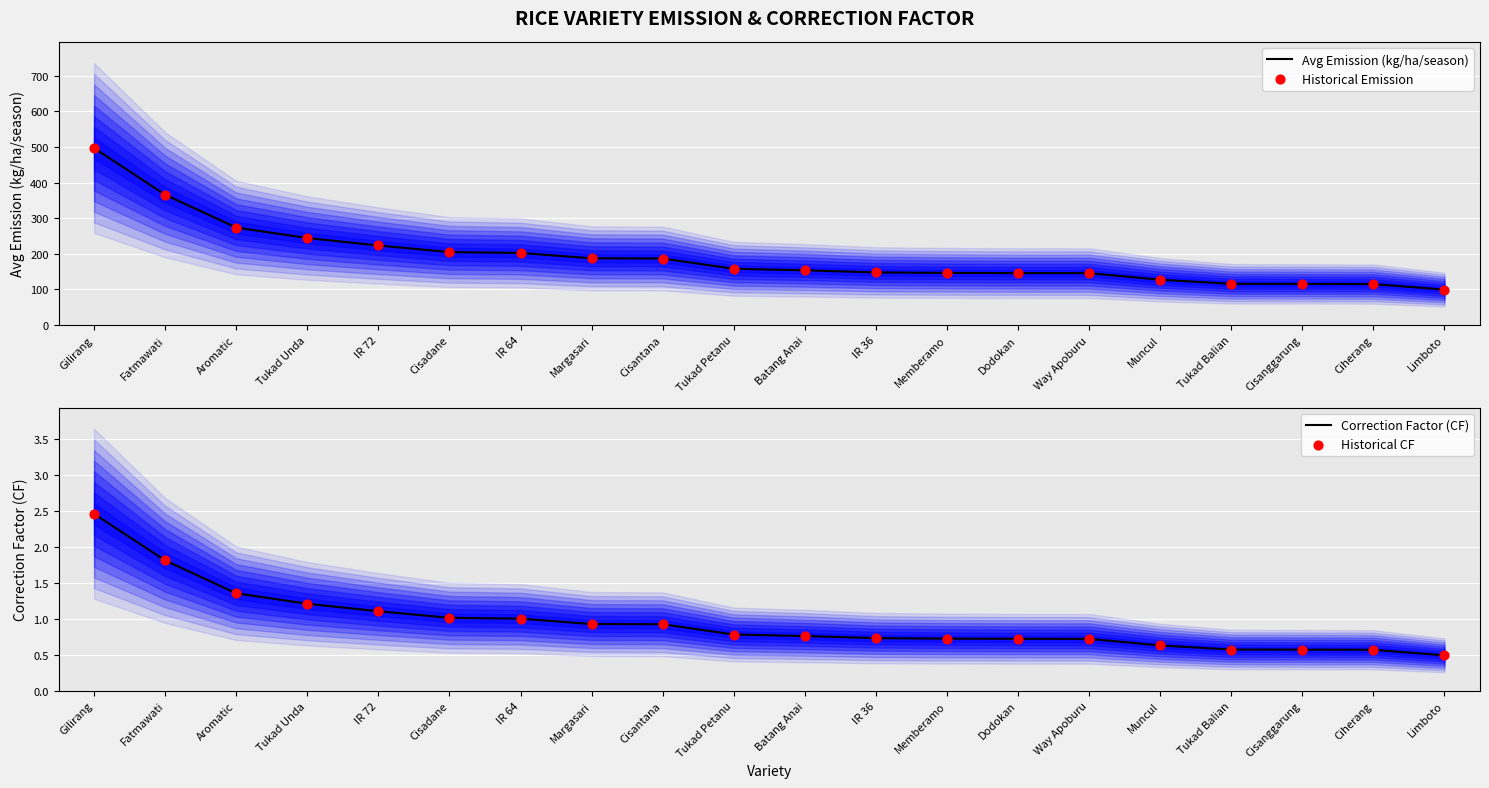

Which series has the widest spread of Y values?

Avg Emission (kg/ha/season)